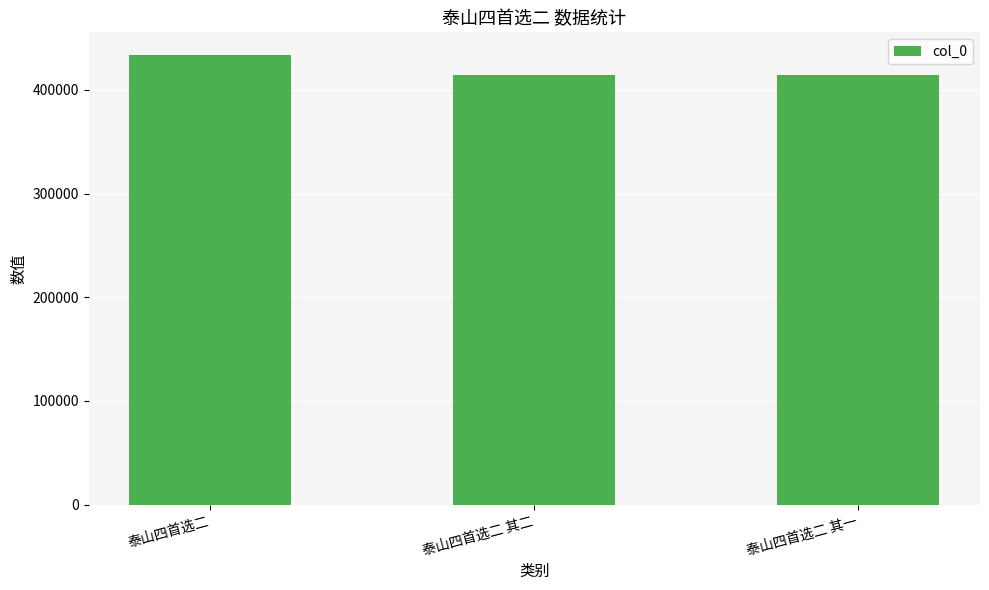

How many bars are there in total?

3